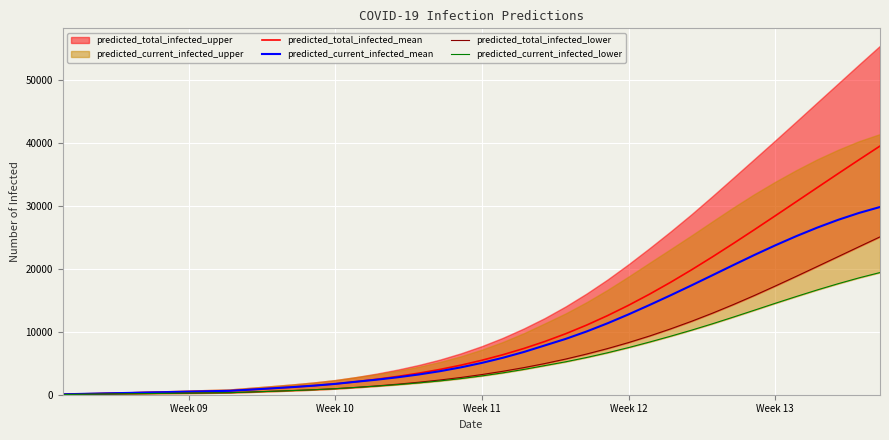

What is the maximum value for predicted_total_infected_mean?

39489